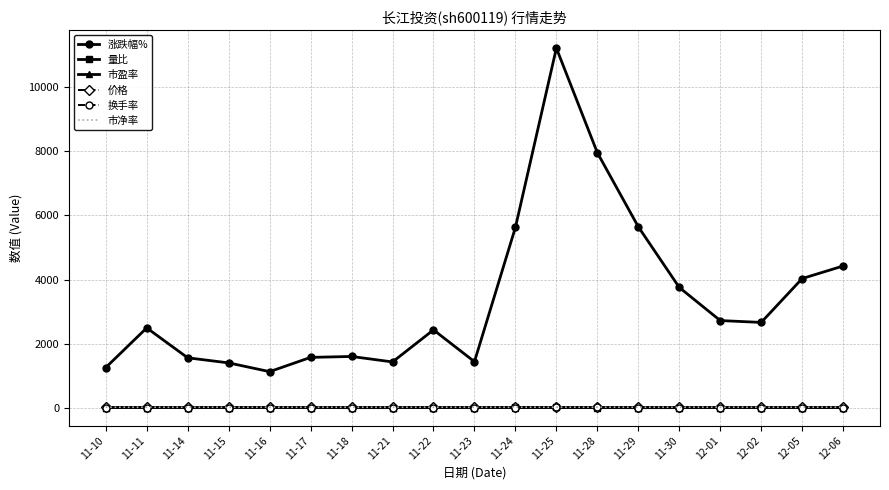

True or false: 价格 has a value of 2.1 at 11-24.

False